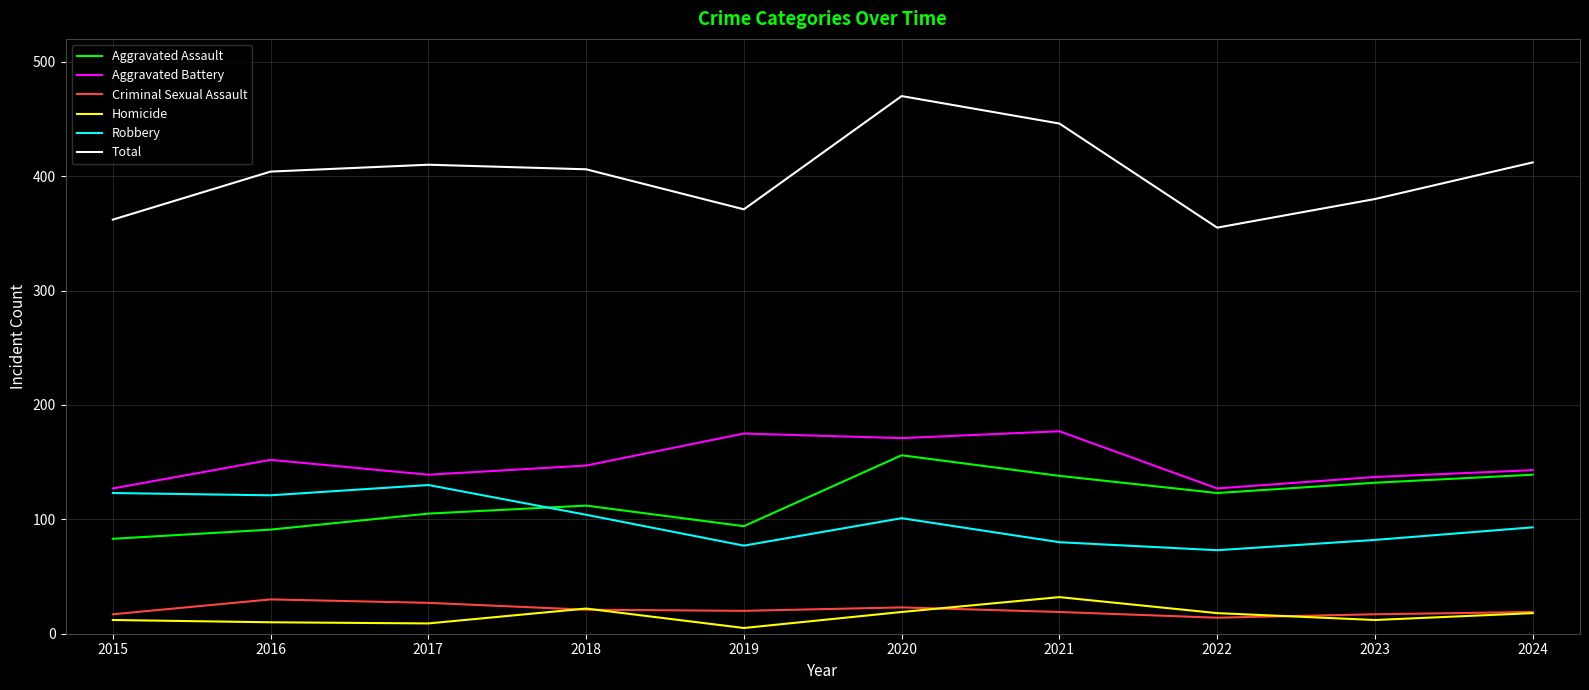

Which category has the highest value in the Total series?

2020